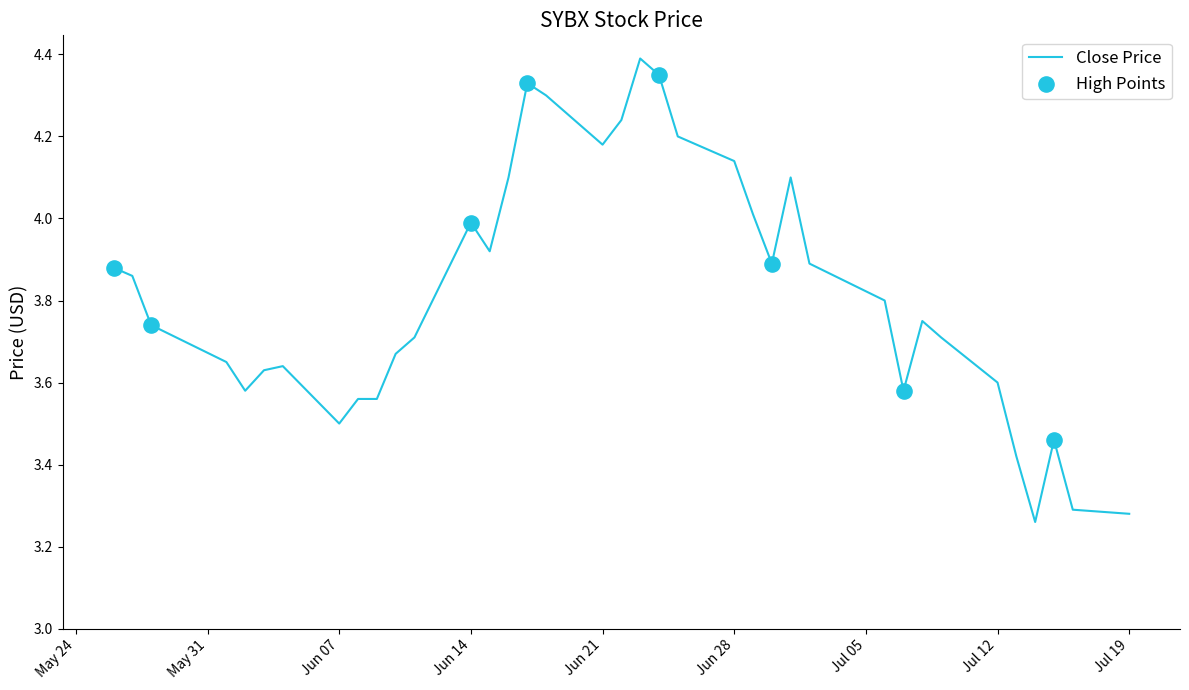

What is the maximum value shown in the chart?

4.4